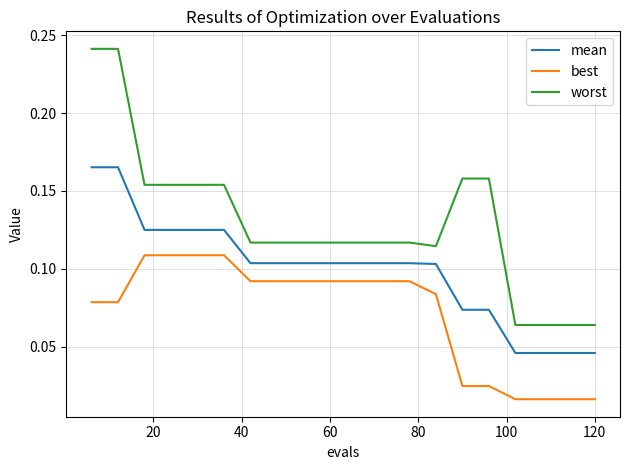

Which series has the widest spread of values?

worst